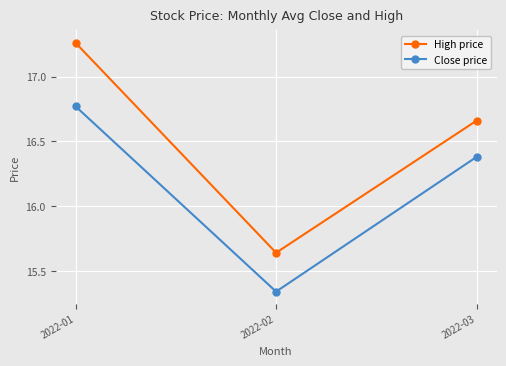

Does the chart display data point markers on the line(s)?

Yes